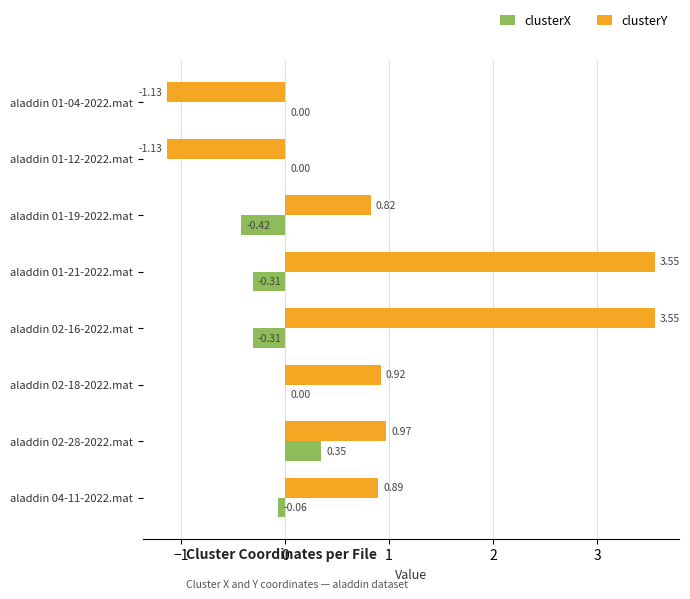

Is the value of clusterY at aladdin 01-04-2022.mat greater than the value of clusterX at aladdin 02-16-2022.mat?

No